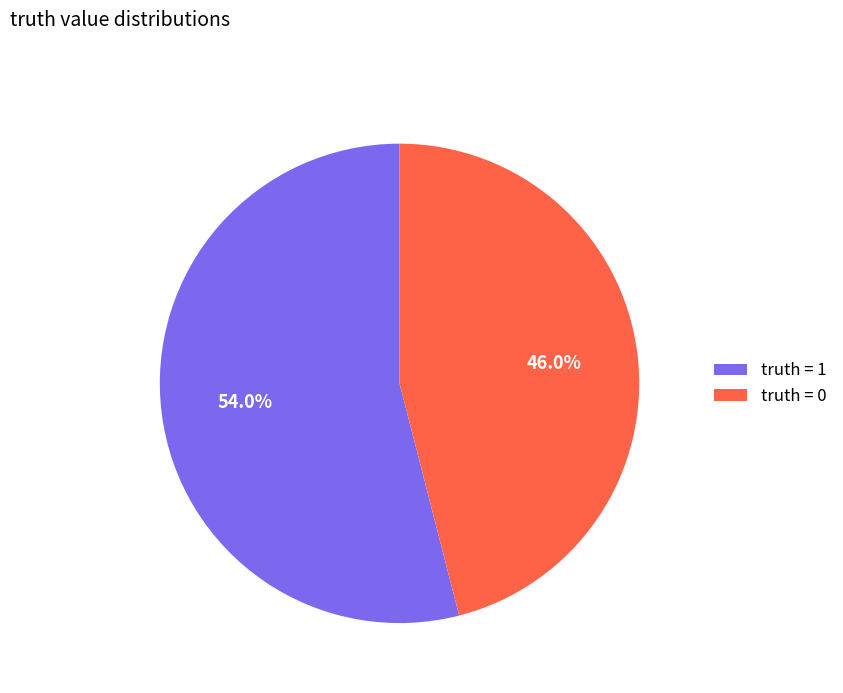

To the nearest percent, what is the difference between the largest and smallest slice percentages?

8%